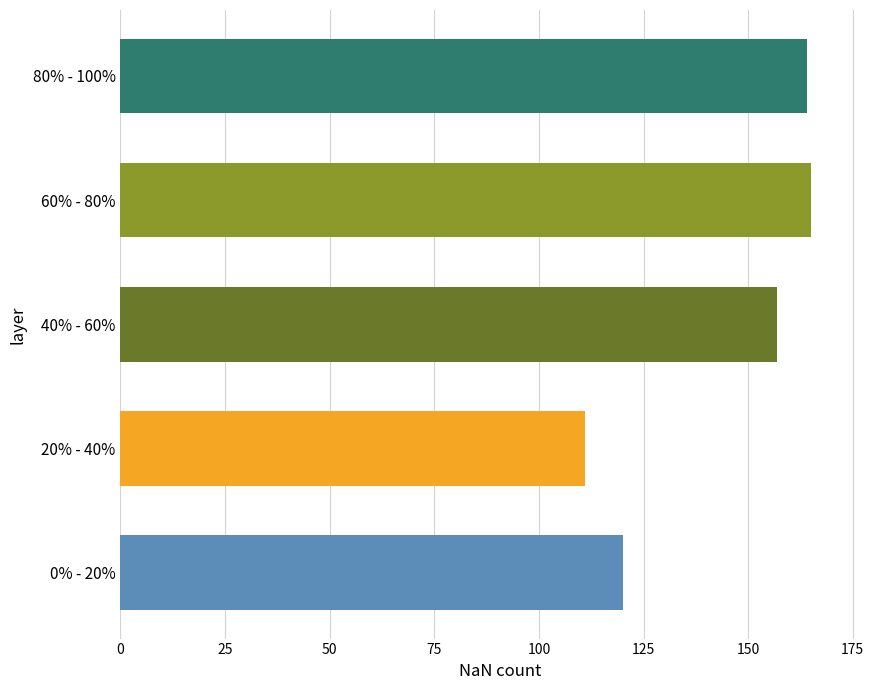

Count the number of data series in this chart.

1